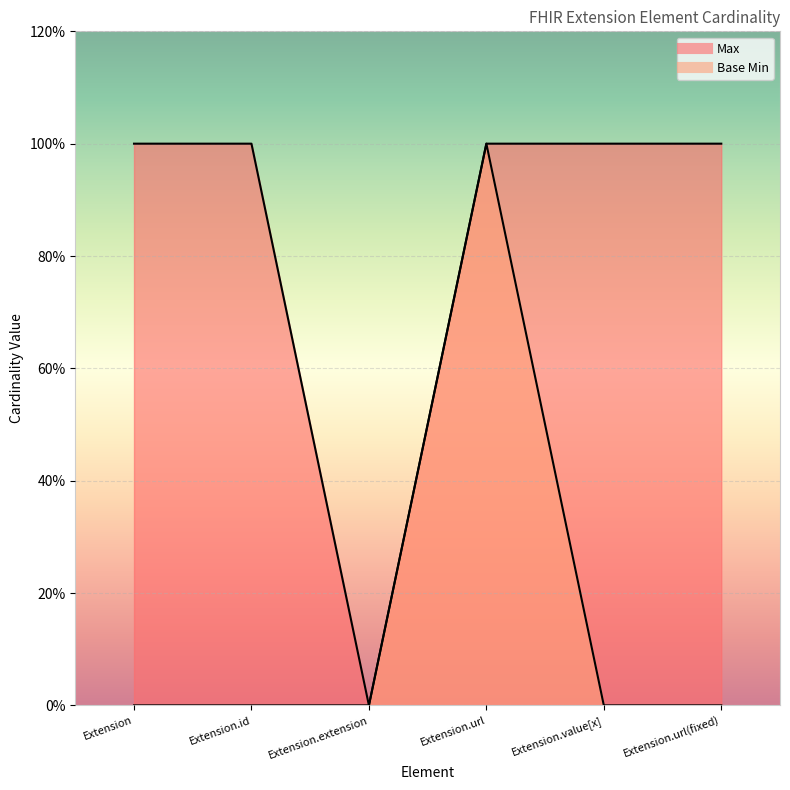

What is the spread (max minus min) of values at Extension.value[x]?

1